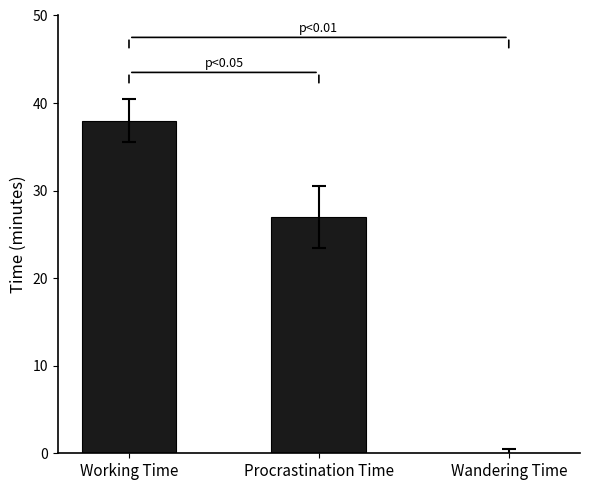

Between Procrastination Time and Wandering Time, which is larger?

Procrastination Time